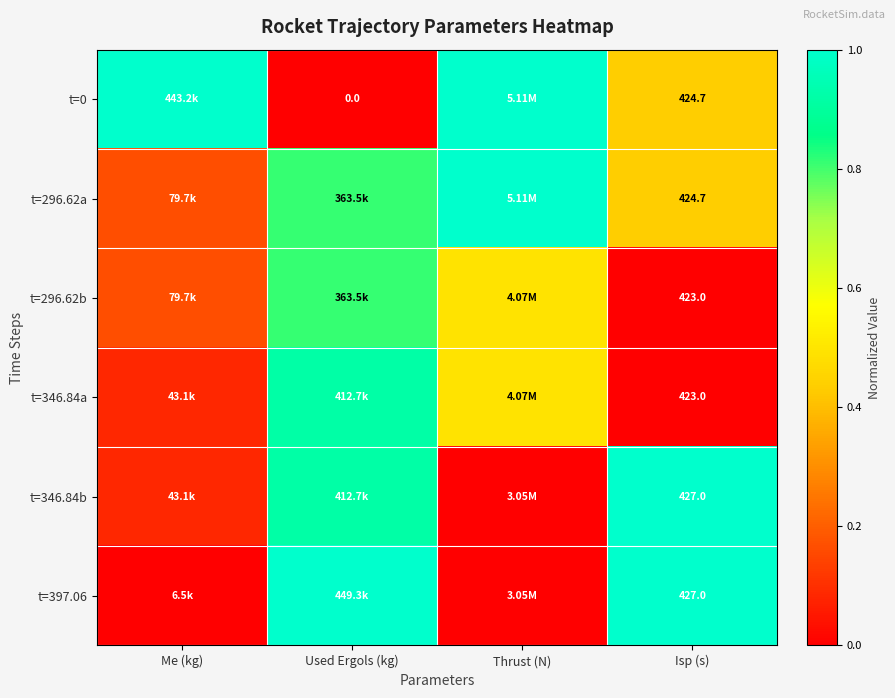

Which category has the lowest value in the t=346.84b series?

Thrust (N)